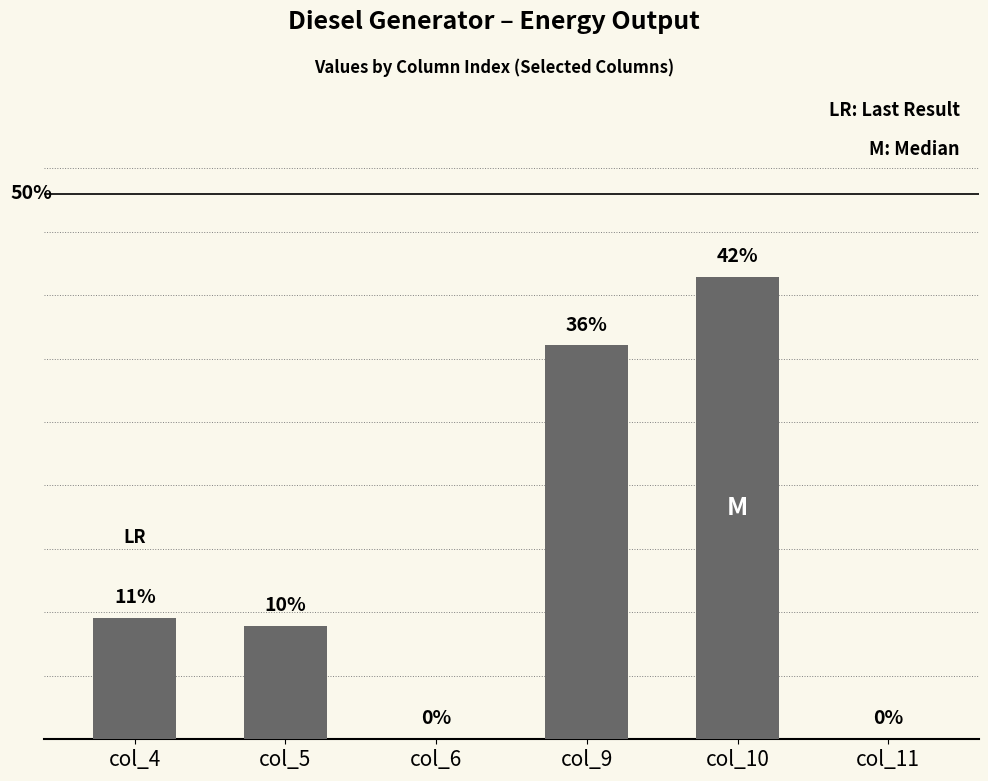

How many bars are there in total?

6